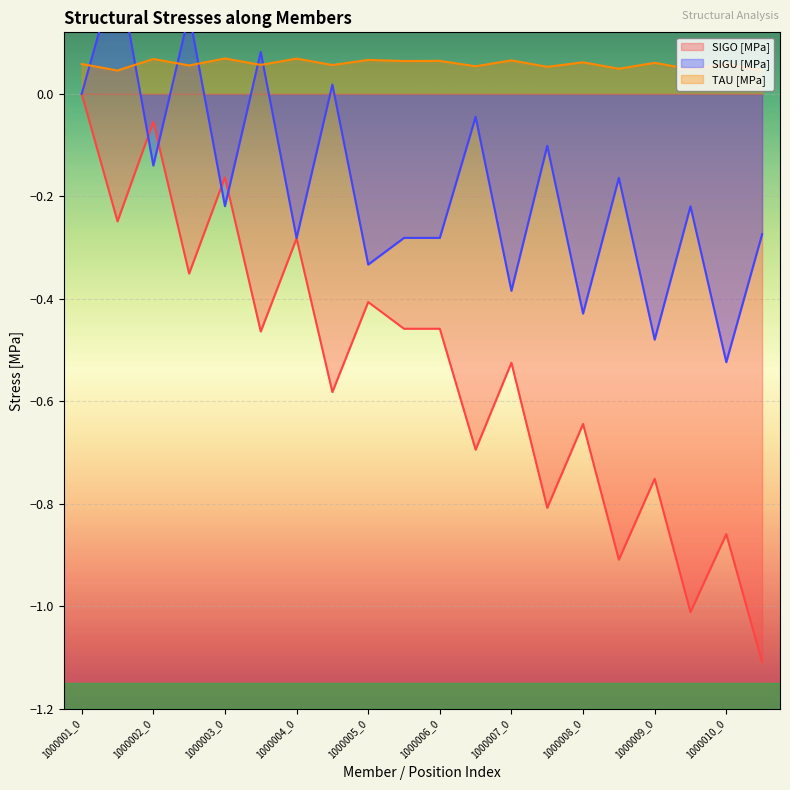

What value does the SIGO [MPa] series have at 1000007_1?

-0.8